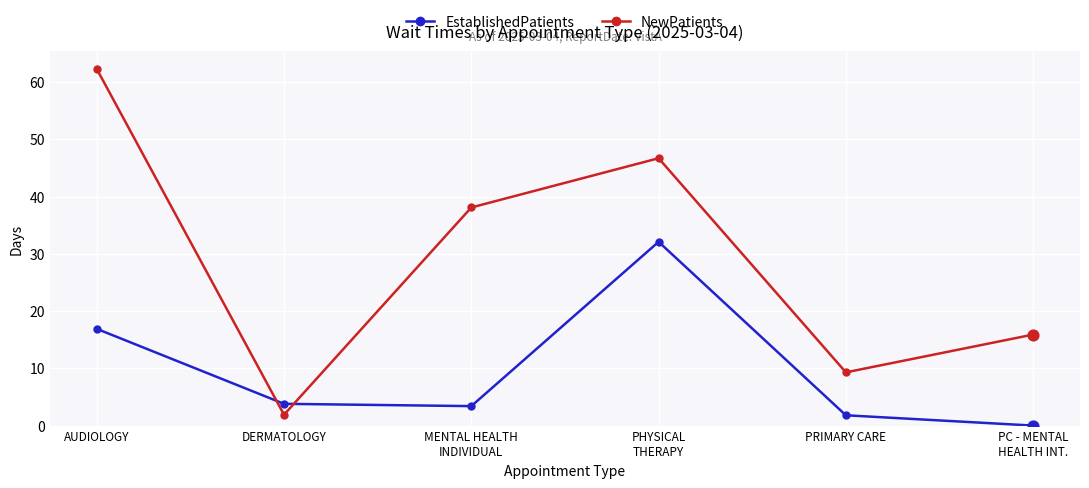

Which series has the largest range (max minus min)?

NewPatients